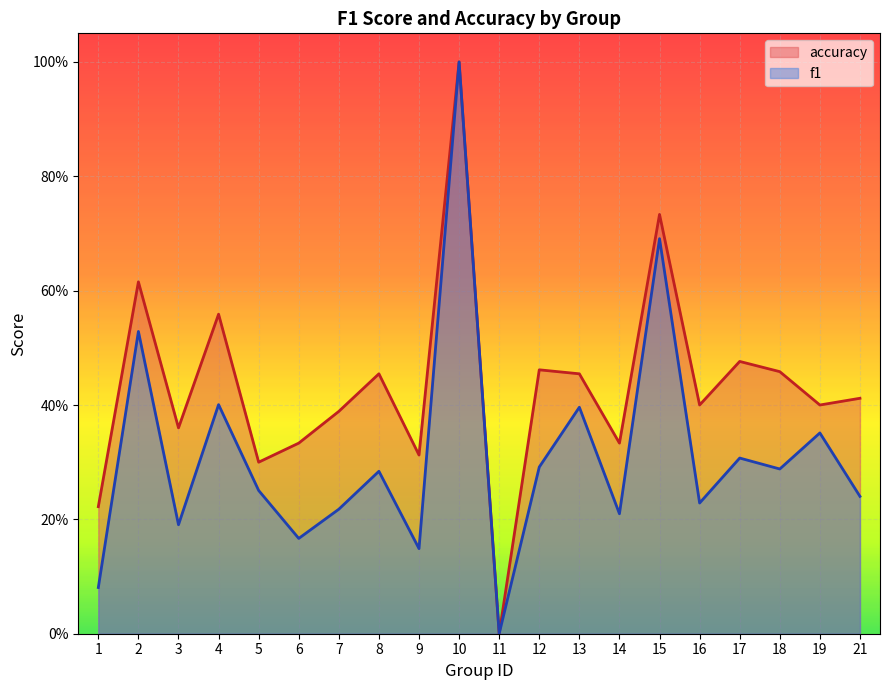

Read the f1 value at 3.

0.2